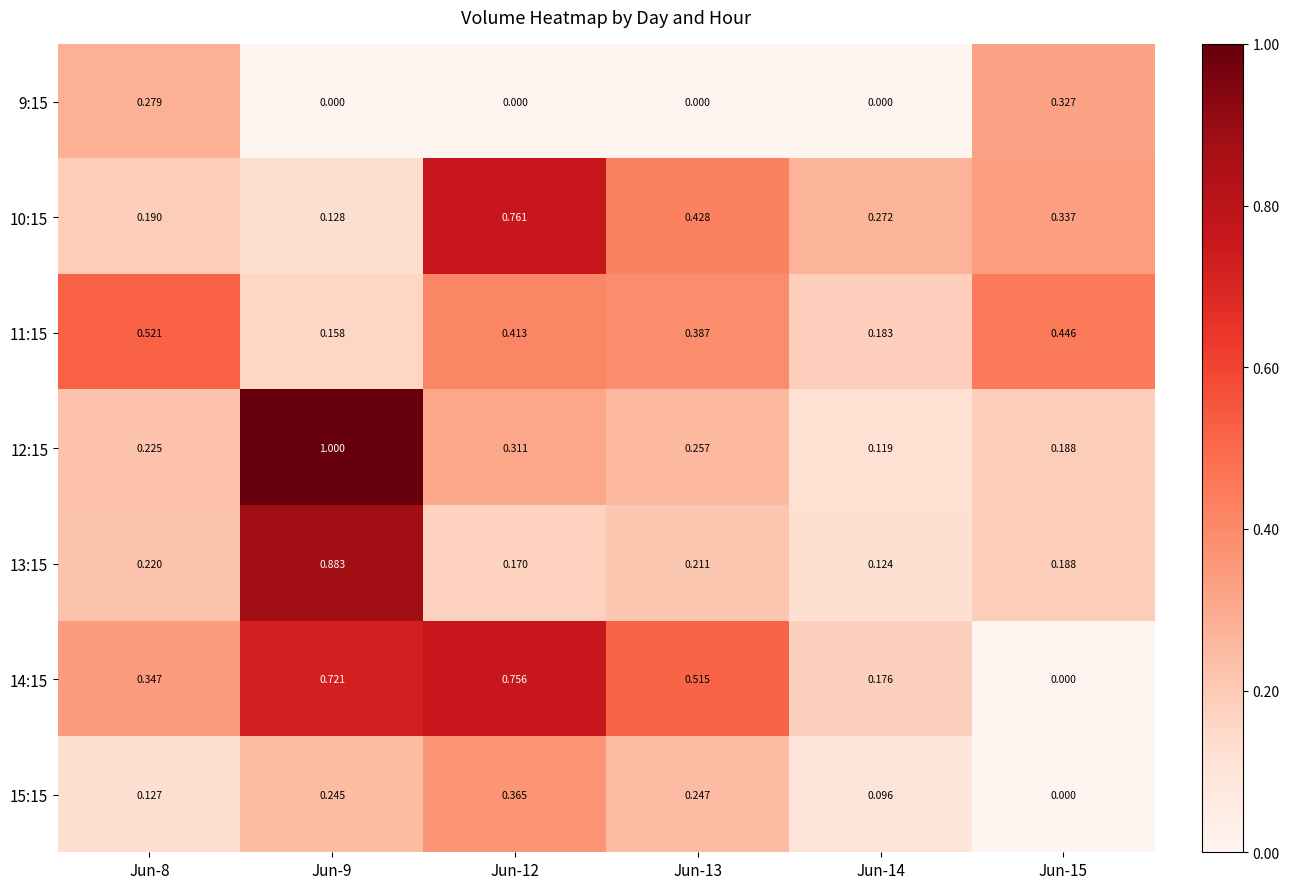

Is the value of 11:15 at Jun-8 greater than the value of 14:15 at Jun-13?

Yes